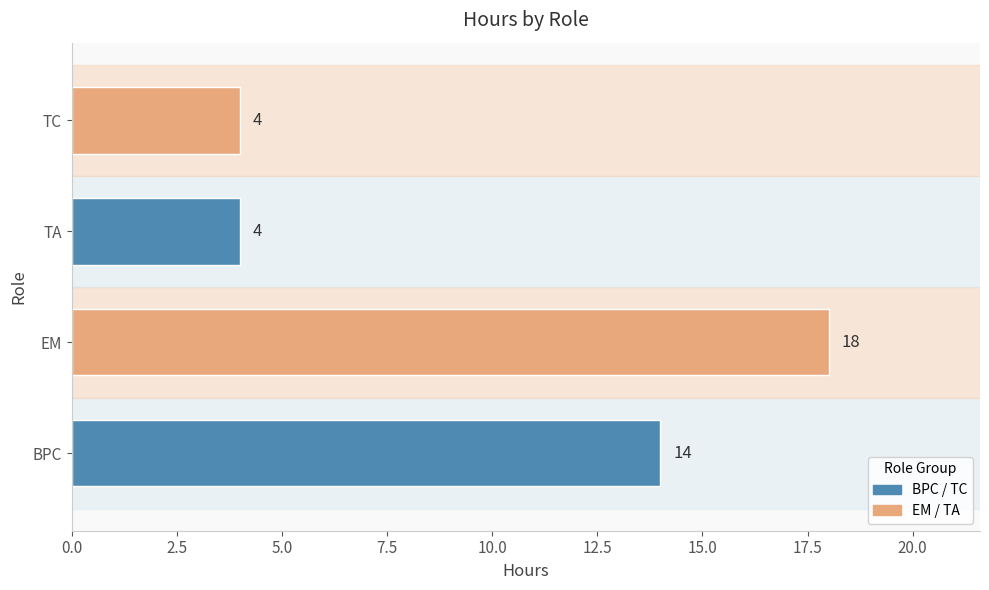

What is the greatest value displayed?

18